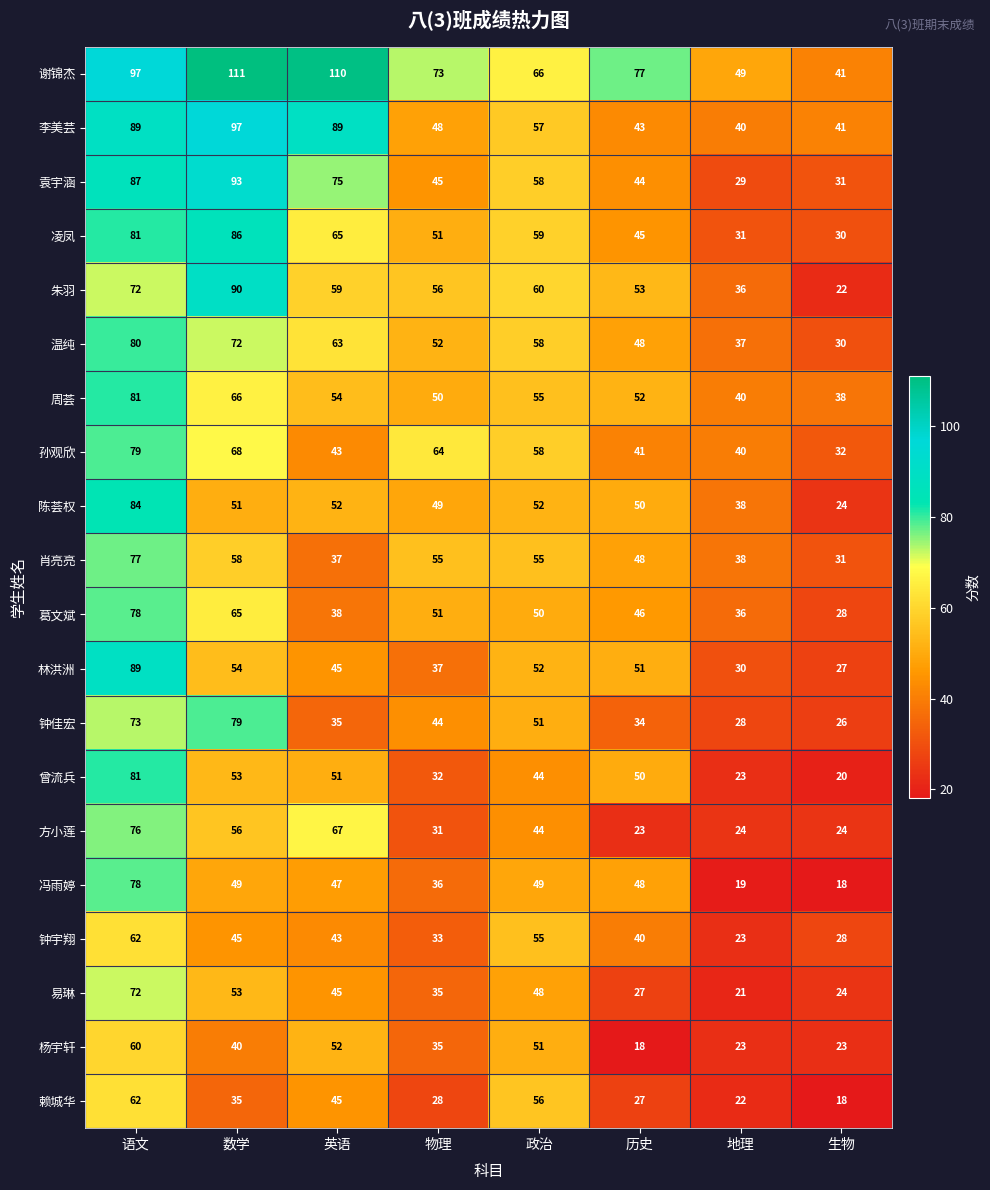

What is the smallest value displayed?

18